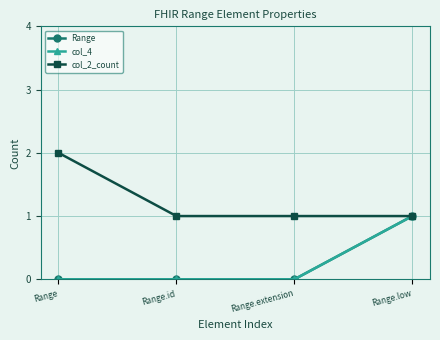

Does the chart have visible grid lines?

Yes